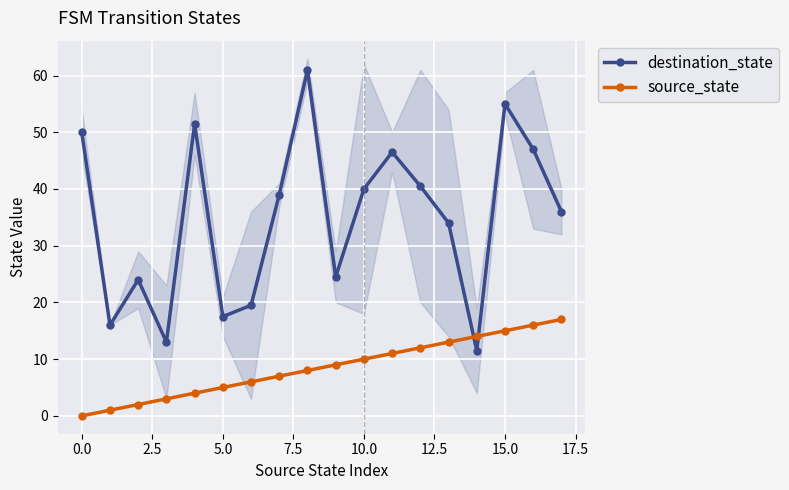

How many times do source_state and destination_state cross each other?

2